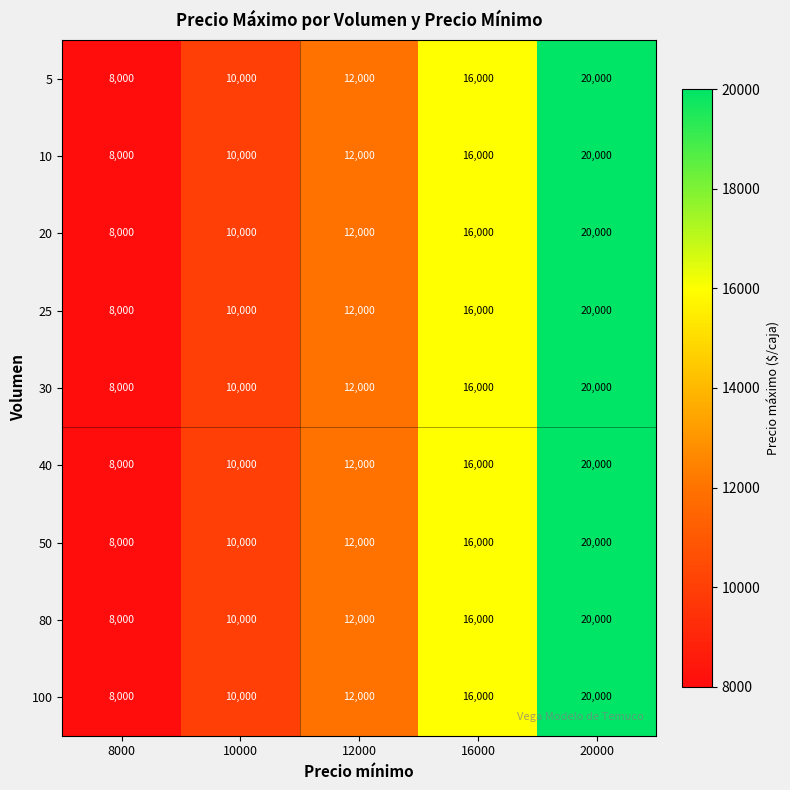

What is the total value across all series at 8000?

72000